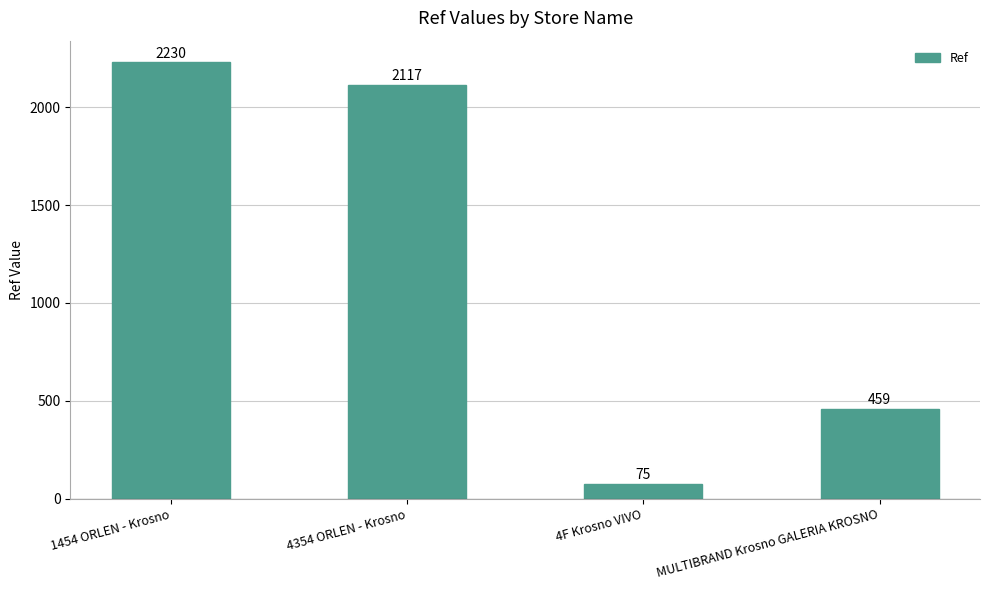

Are the bars grouped side by side (vs. stacked)?

No